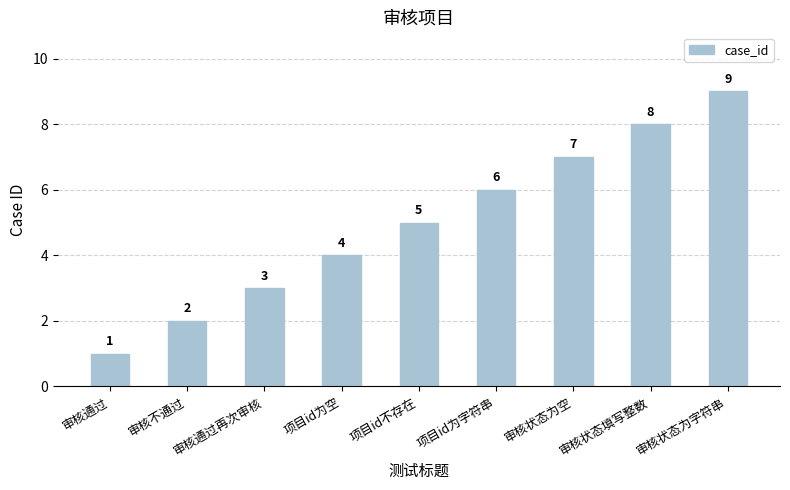

Reading right to left, list all the values displayed in this chart.

9	8	7	6	5	4	3	2	1